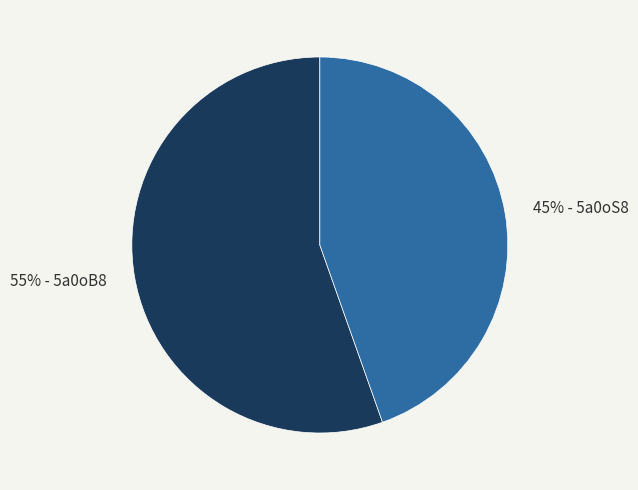

Which has a higher value, 45% - 5a0oS8 or 55% - 5a0oB8?

55% - 5a0oB8